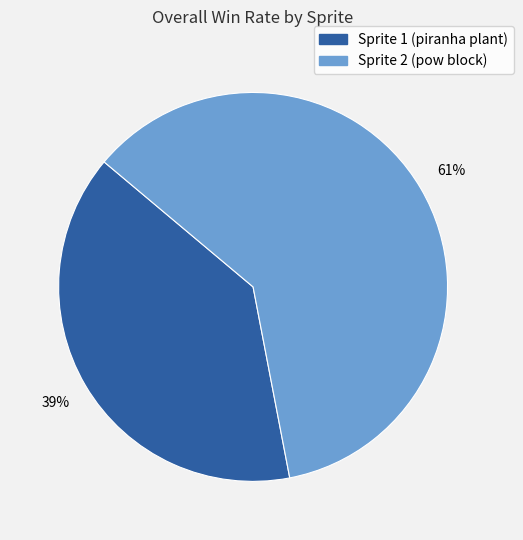

What is the smallest slice in the pie chart?

Sprite 1 (piranha plant)